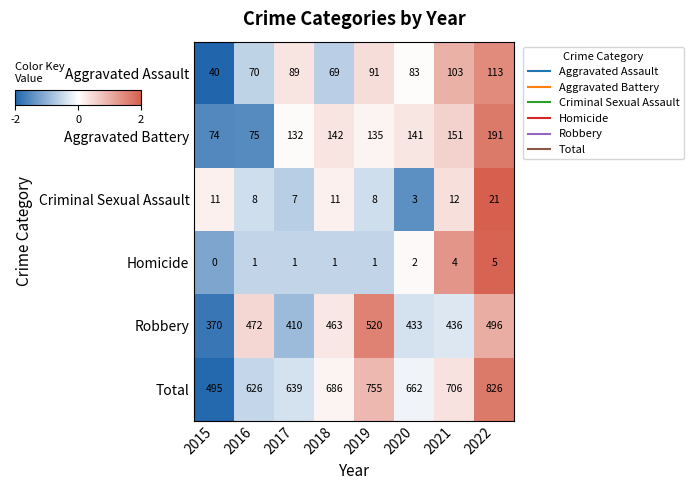

Which series has the largest total across all categories?

Total